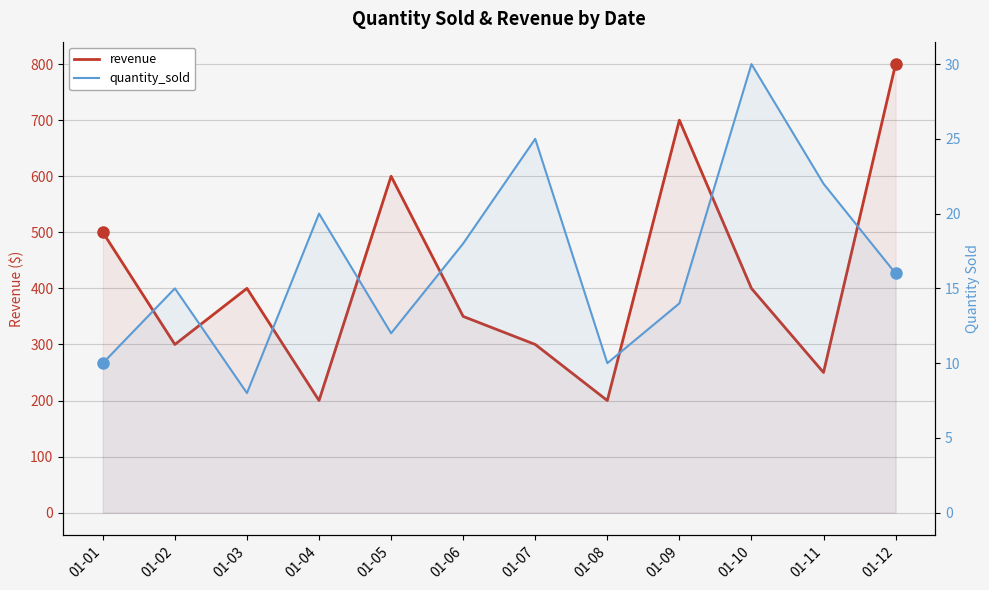

What is the sum of the revenue values at 01-11 and 01-01?

750